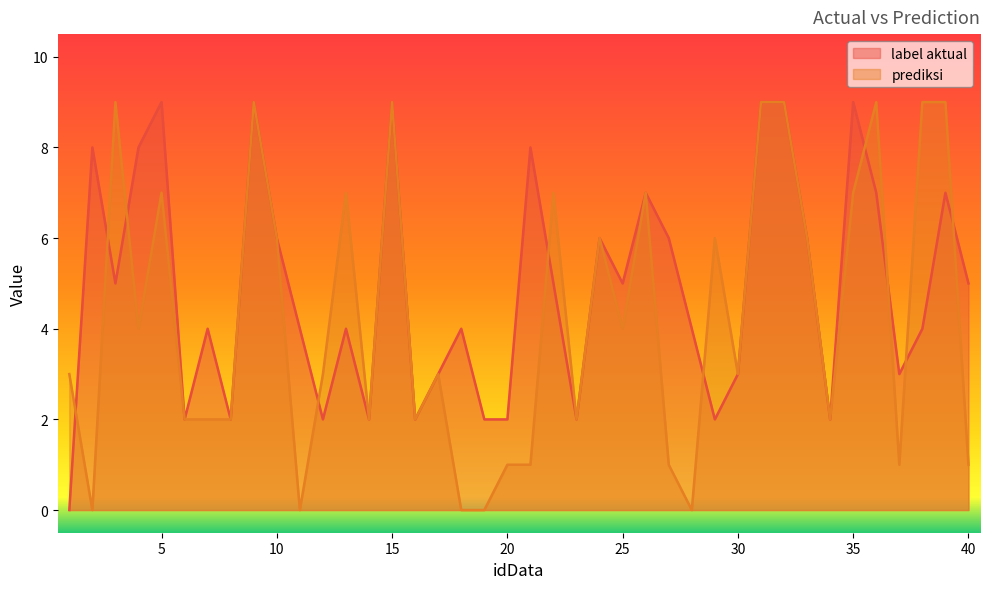

How many intersections are there between label aktual and prediksi?

10